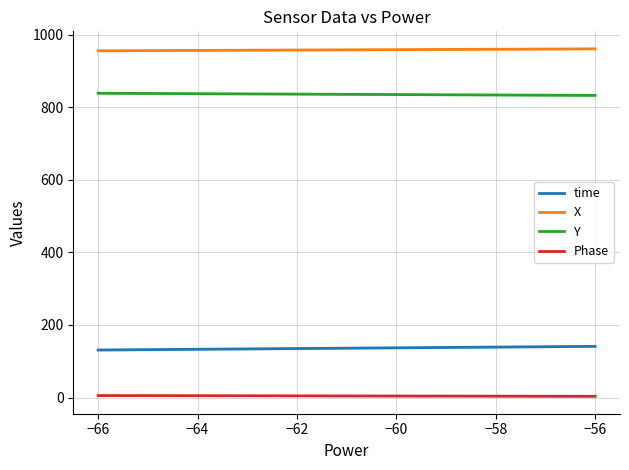

What are all the series names shown in the legend?

time, X, Y, Phase